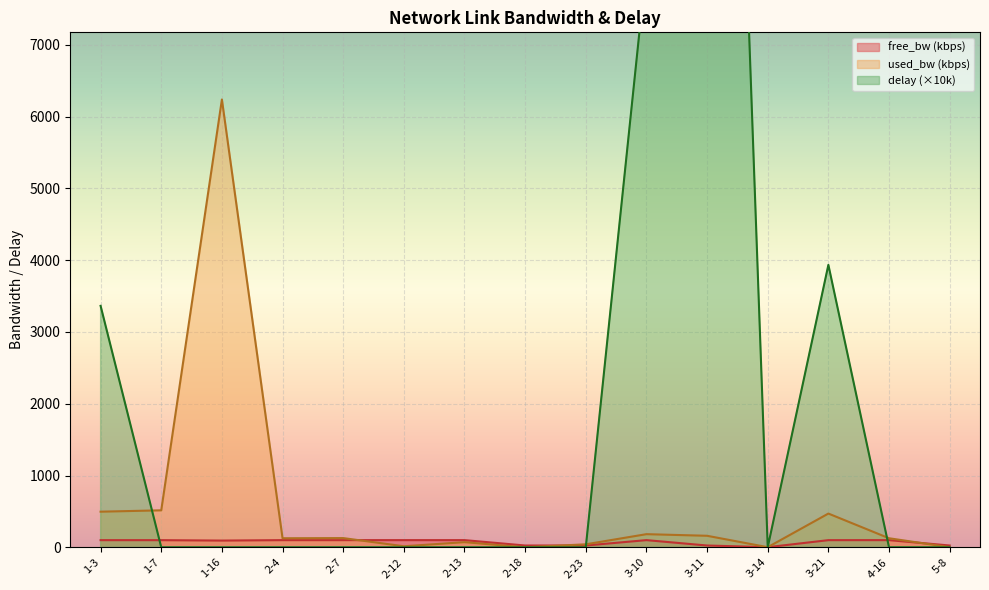

How many interior local valleys does the free_bw series have?

4